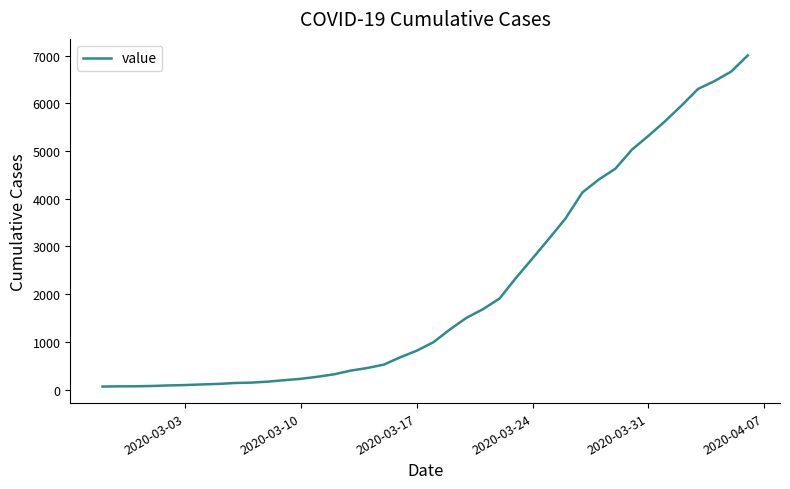

What is the maximum value shown in the chart?

7004